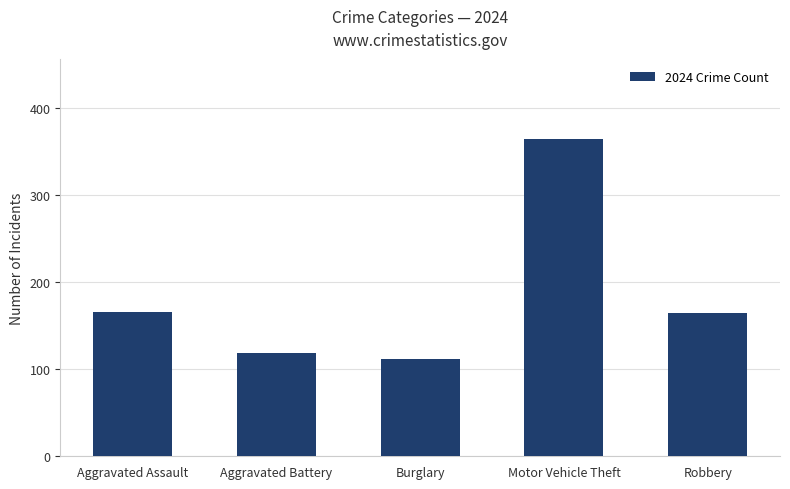

The value at Aggravated Assault is 166. True or false?

True